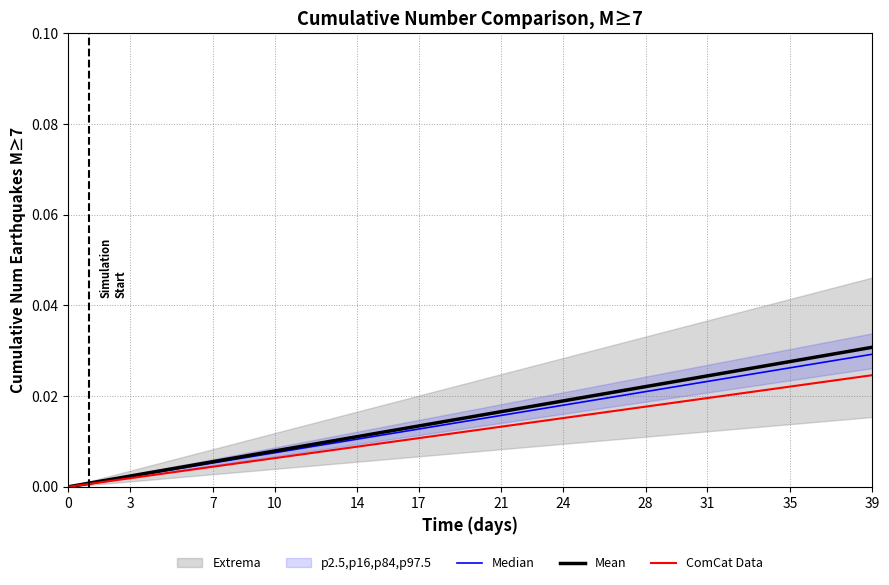

At how many categories does at least one series exceed 0?

39